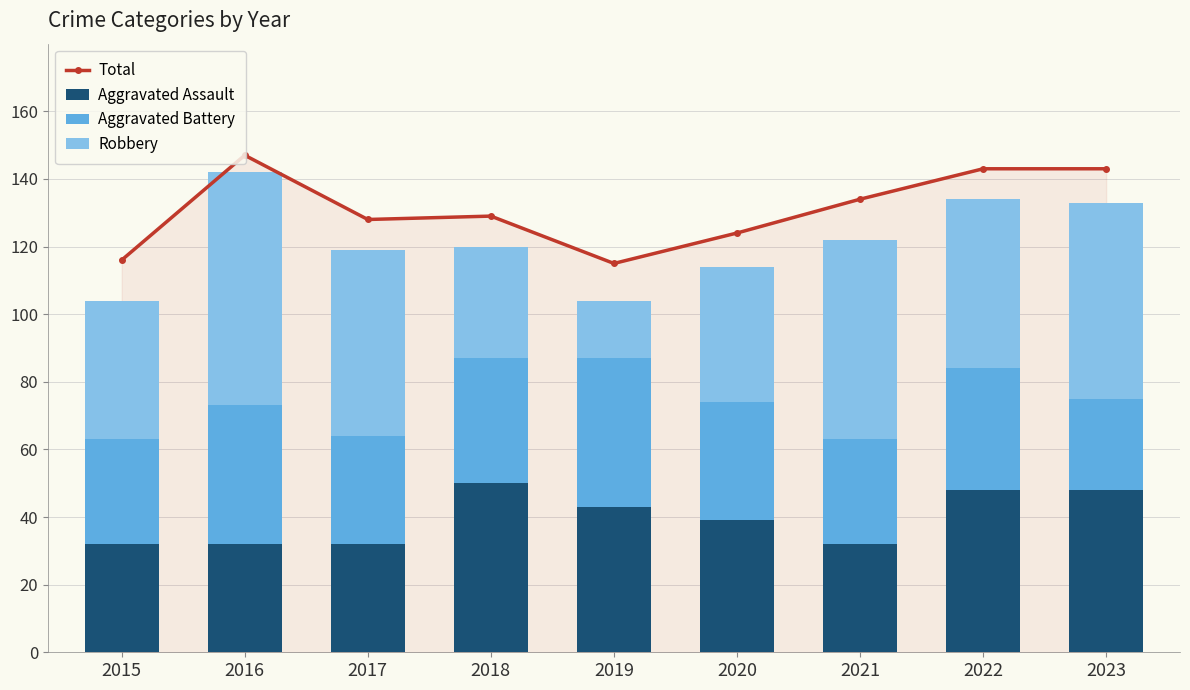

What are all the series names shown in the legend?

Total, Aggravated Assault, Aggravated Battery, Robbery